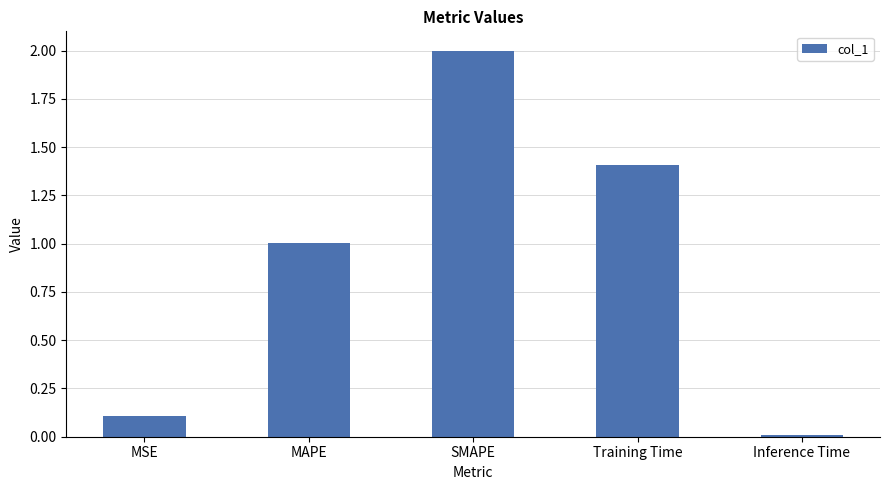

Rank the categories by value from highest to lowest.

SMAPE, Training Time, MAPE, MSE, Inference Time